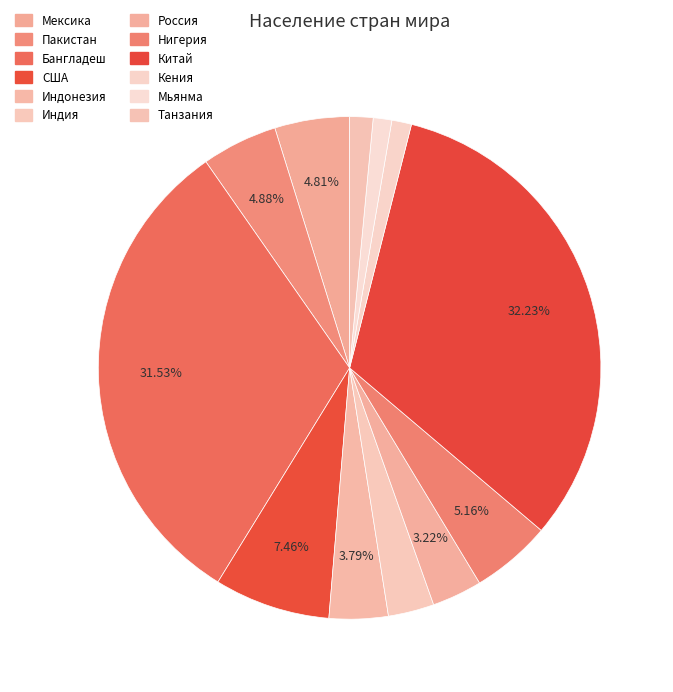

Rank the categories by value from lowest to highest.

Мьянма, Кения, Танзания, Индия, Россия, Индонезия, Мексика, Пакистан, Нигерия, США, Бангладеш, Китай